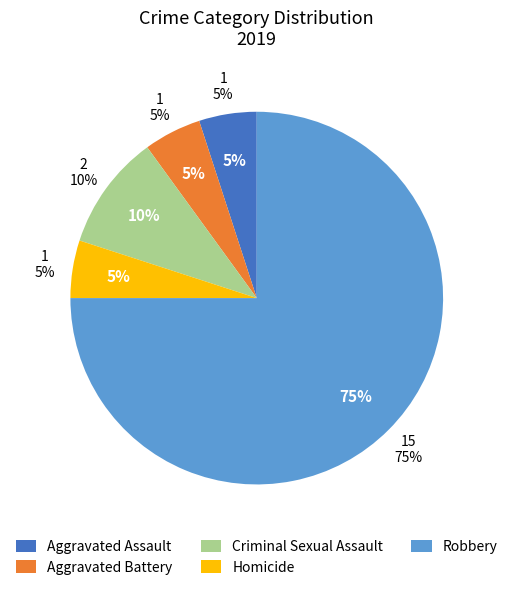

What is the largest slice in the pie chart?

Robbery